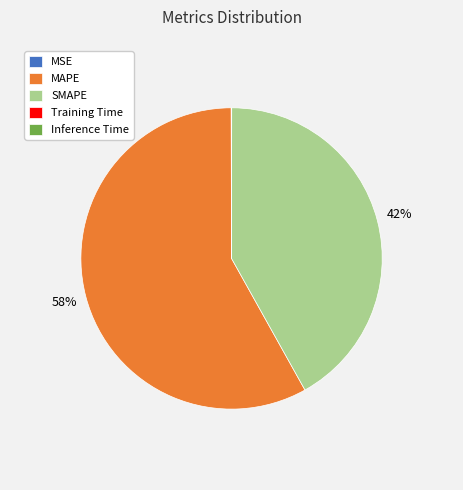

Which category has the biggest portion of the pie?

MAPE